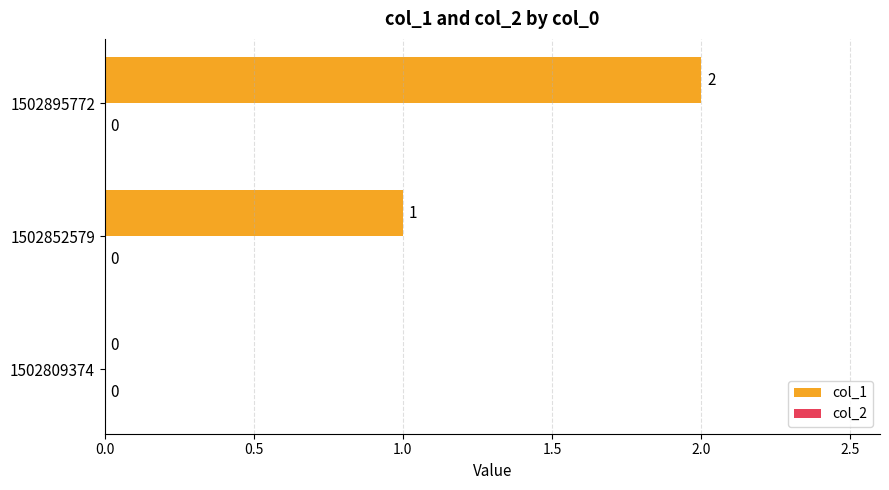

True or false: the data shows 2 at 1502895772.

True